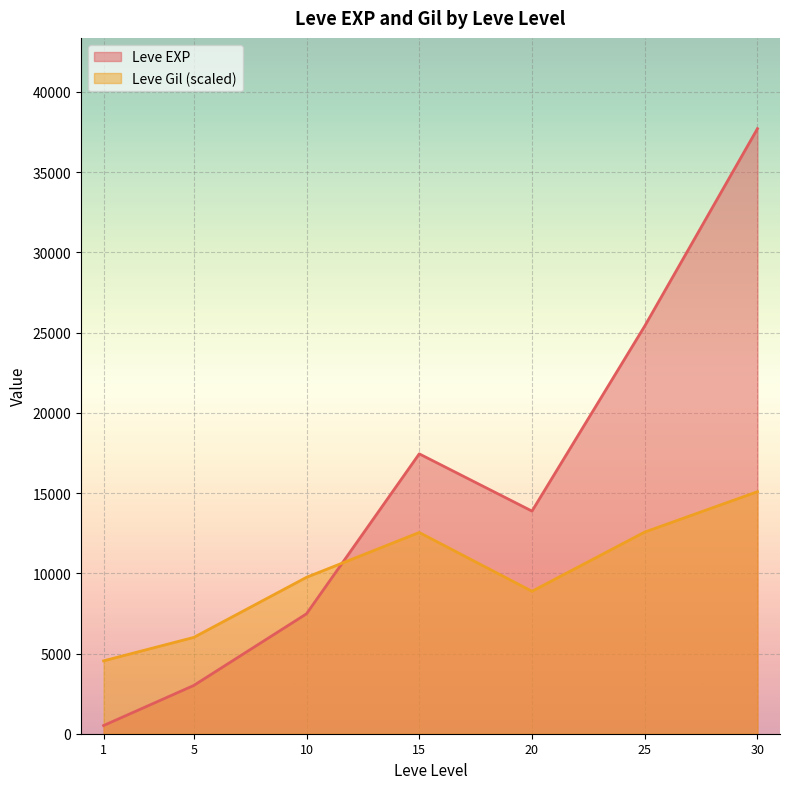

Which category has the highest value across all series?

30